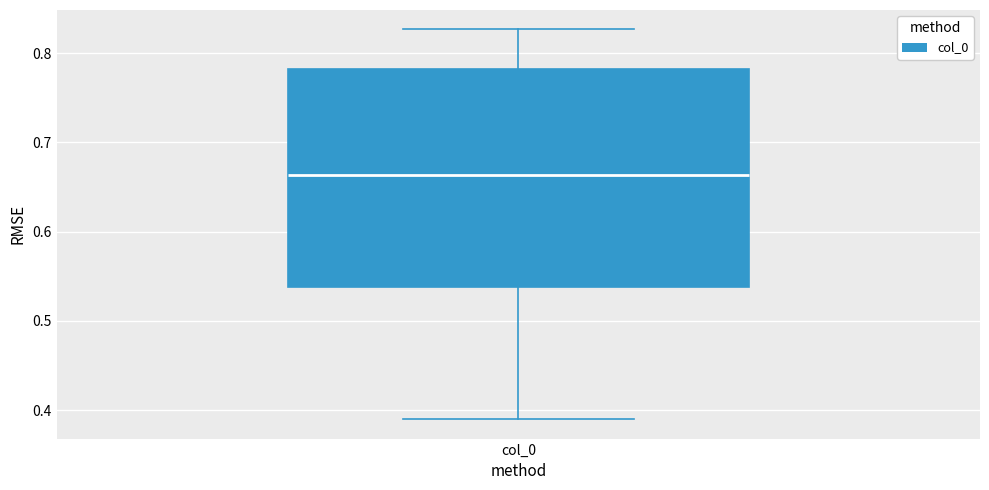

Where does the lower whisker of the box for col_0 end on the y-axis? The values are not printed on the chart, so give them approximately, as read against the axis.

0.39